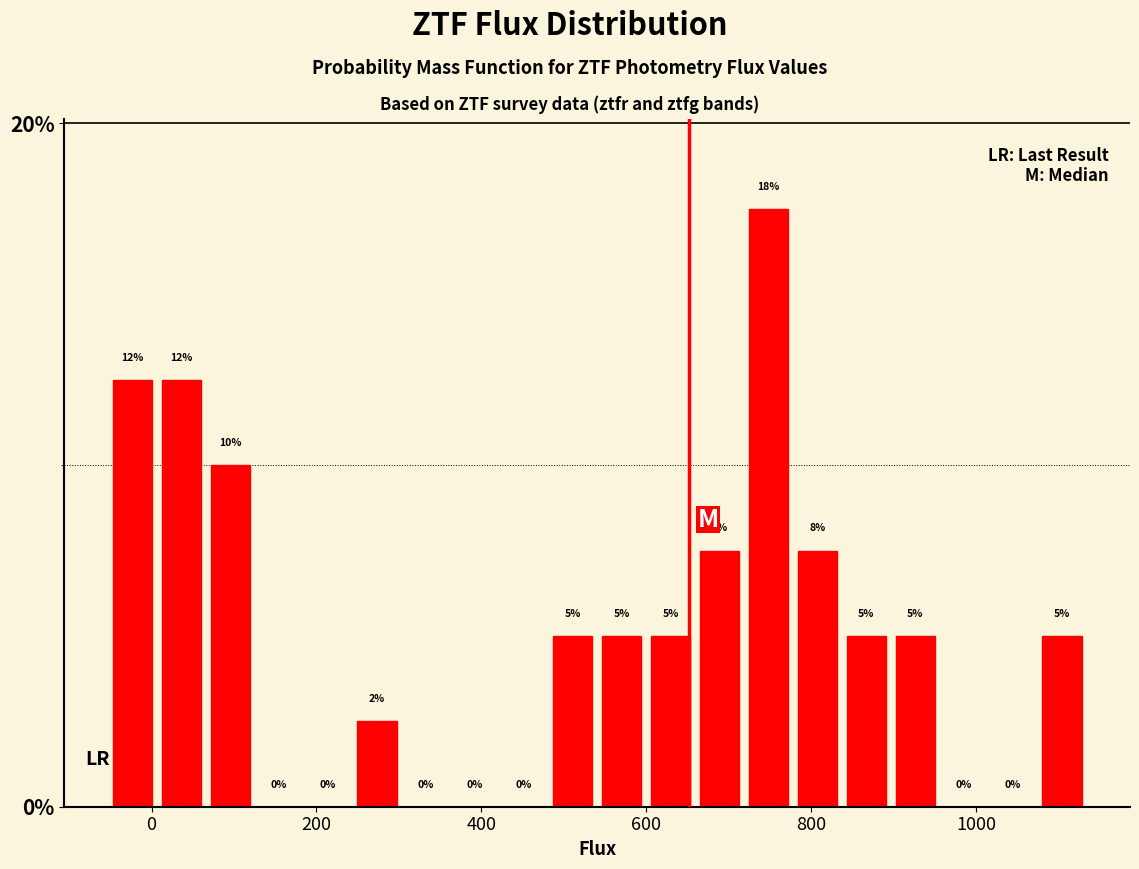

Read against the x-axis, roughly where is the centre of the tallest bar?

740